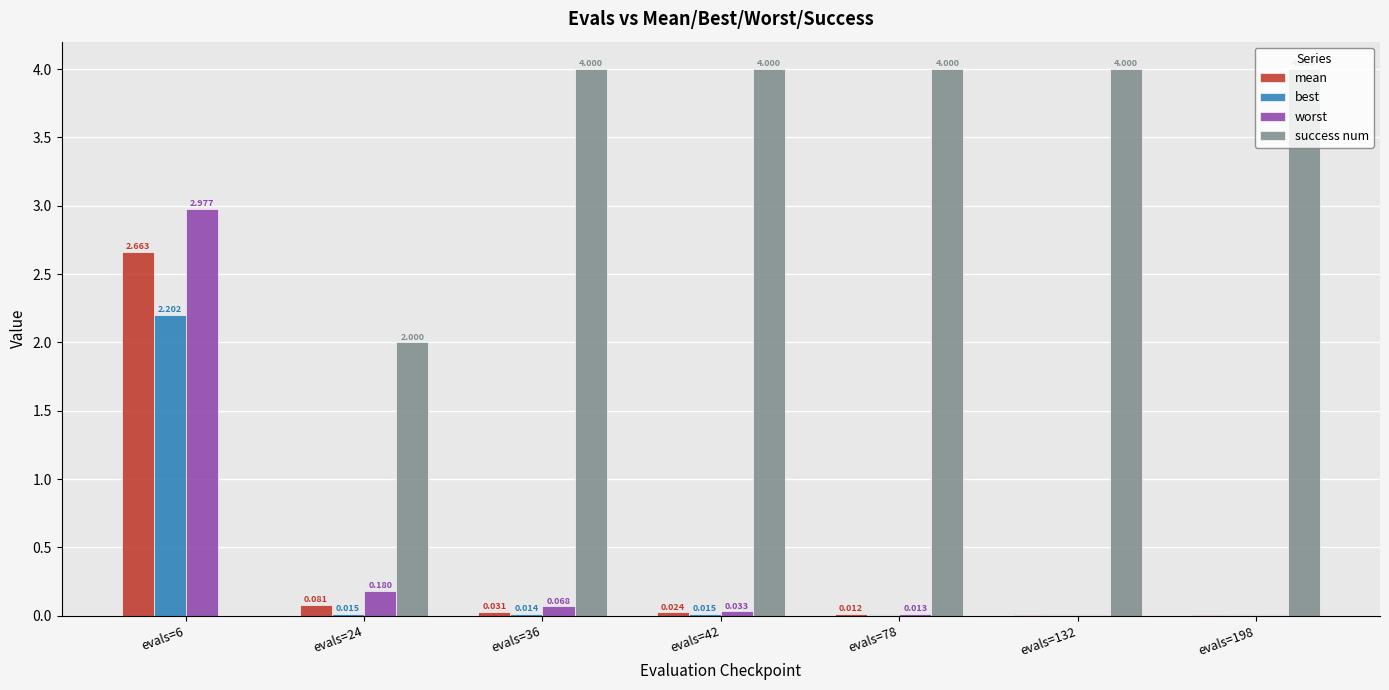

Does the chart contain stacked bars?

No